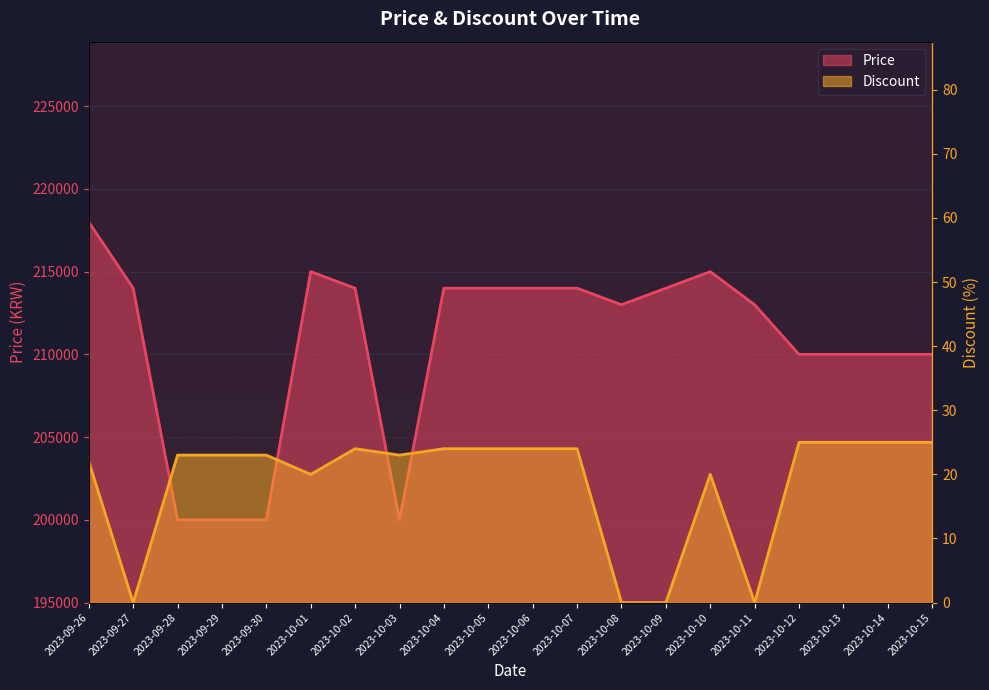

The Price series shows 58931 at 2023-10-06. True or false?

False